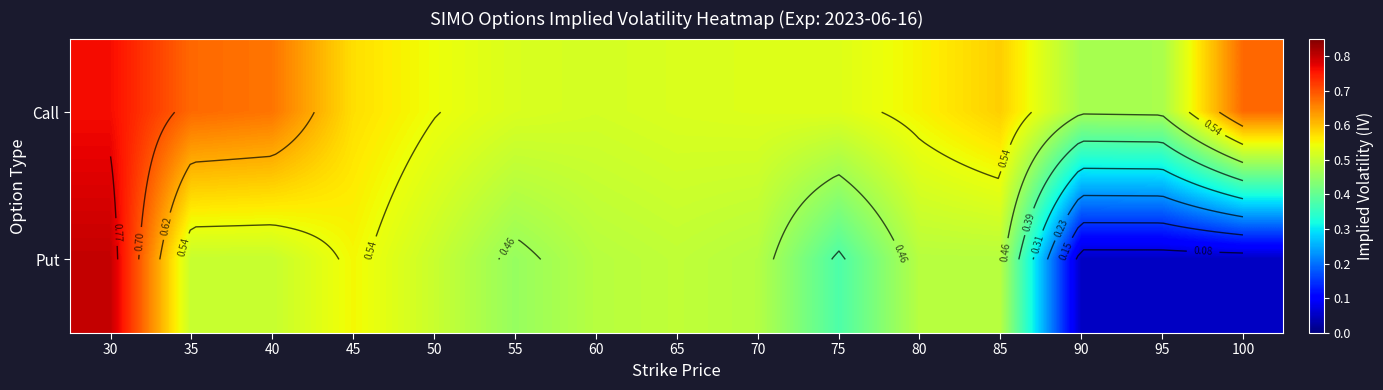

What is the average value of the Put series?

0.4